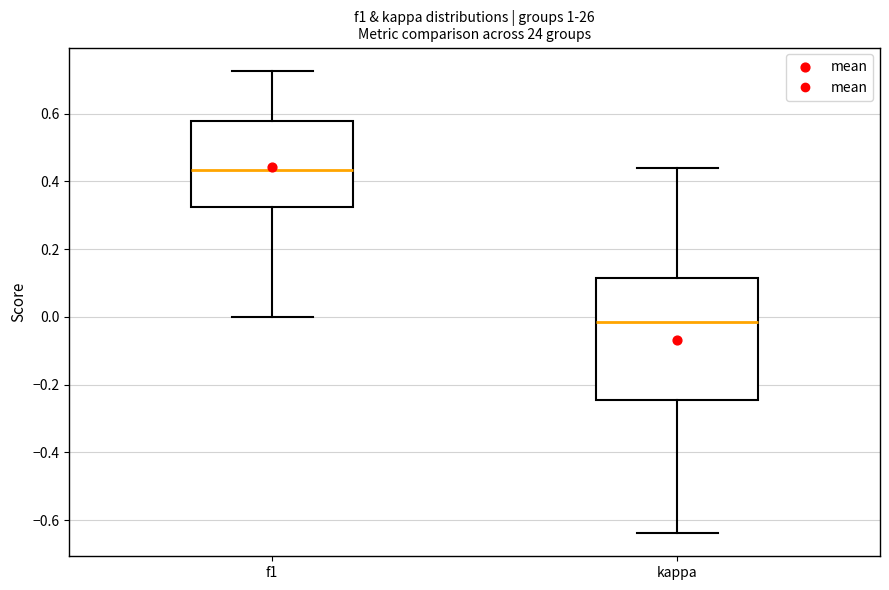

Which box is the tallest, from its lower edge to its upper edge?

kappa